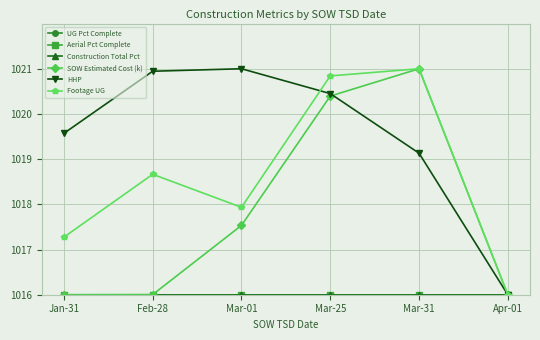

Does the chart have visible grid lines?

Yes